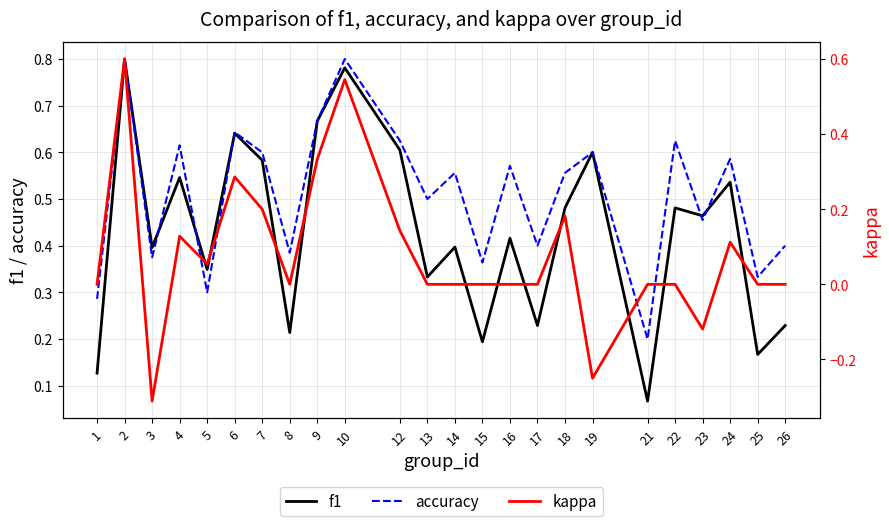

Which series has the widest spread of values?

kappa